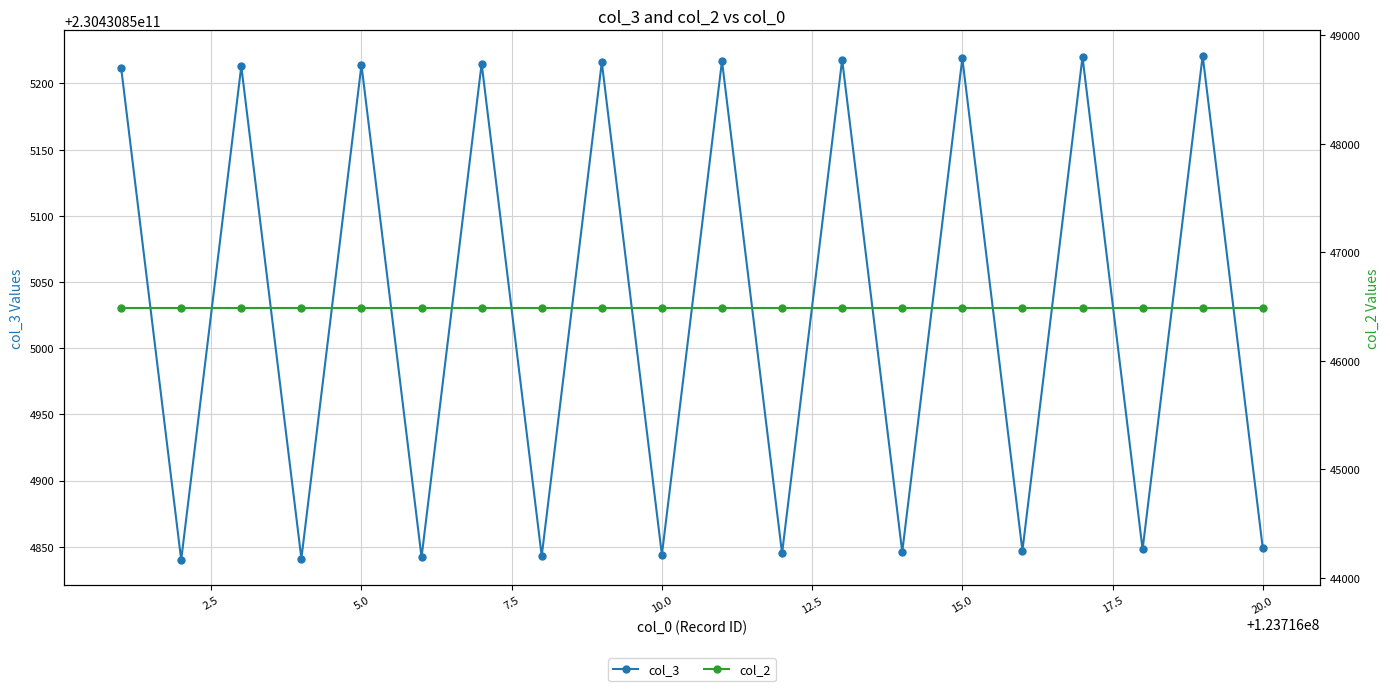

Is the value of col_3 at 10 greater than the value of col_2 at 16?

Yes